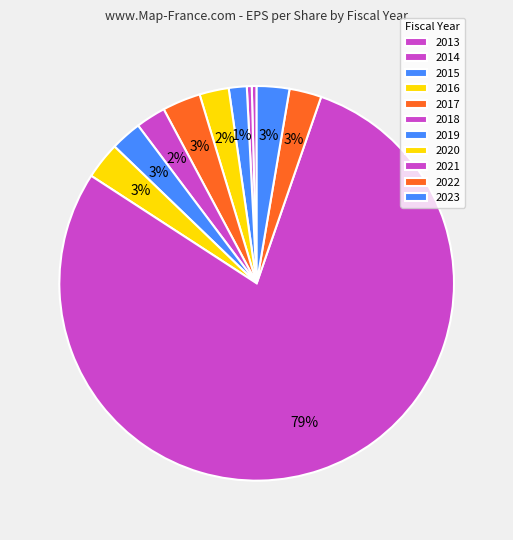

How many slices are in this pie chart?

11